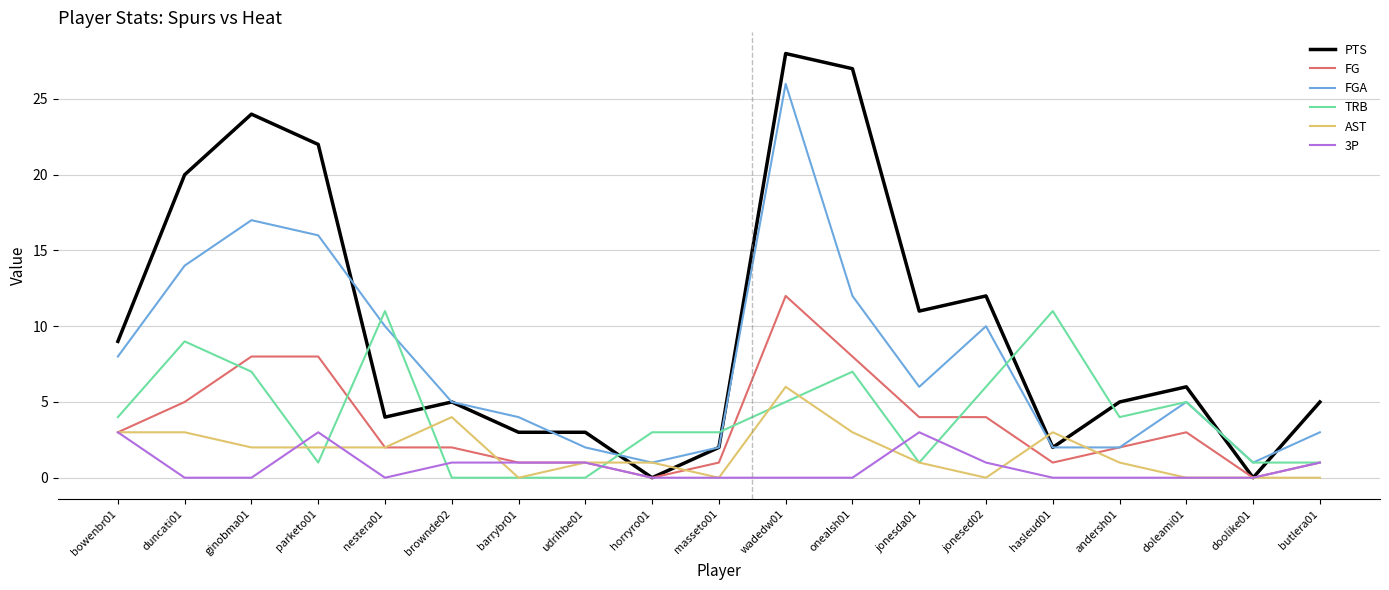

What is the highest value of the AST series?

6